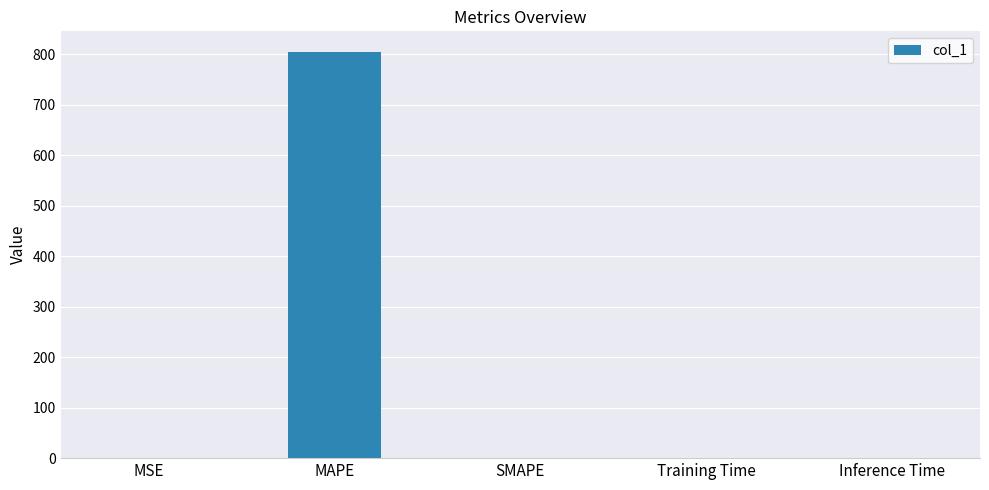

What is the sum of all values?

806.4